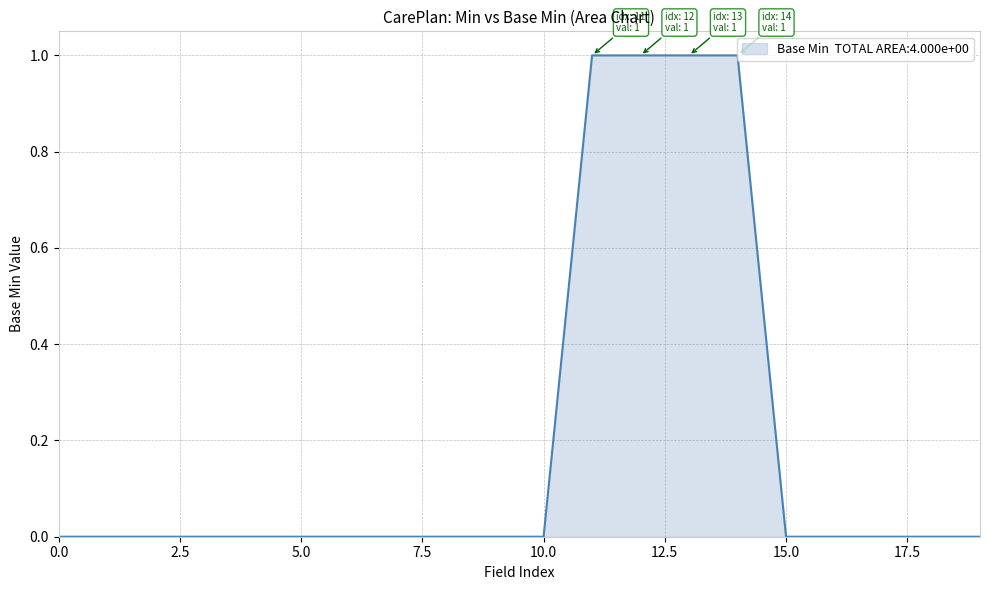

Is this an area chart (filled region under the line)?

Yes